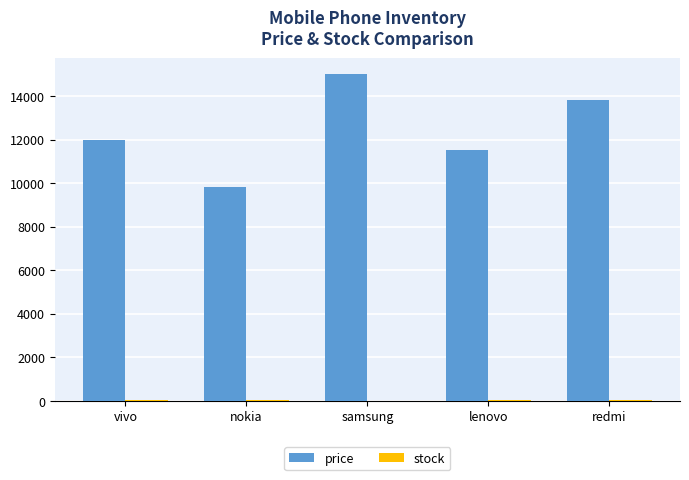

Which series changed the most between nokia and samsung?

price